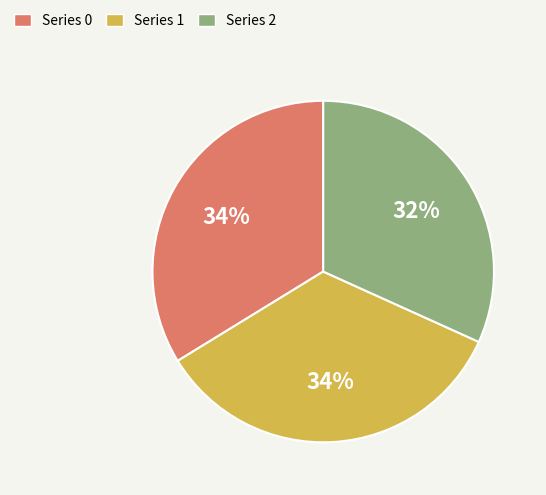

Does any single category account for the majority?

No